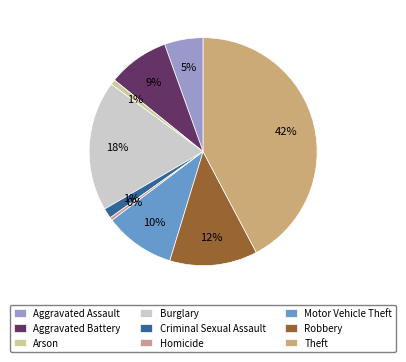

Count the number of slices in the pie.

9